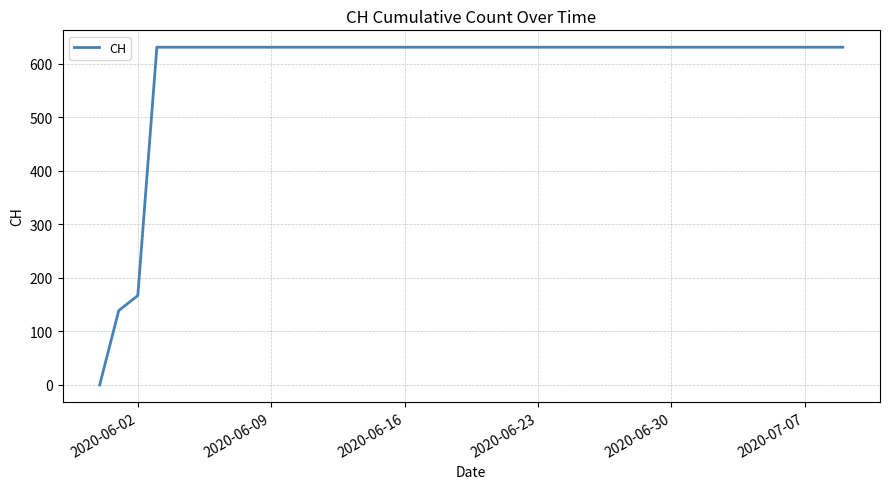

What is the difference between the maximum and minimum values?

631